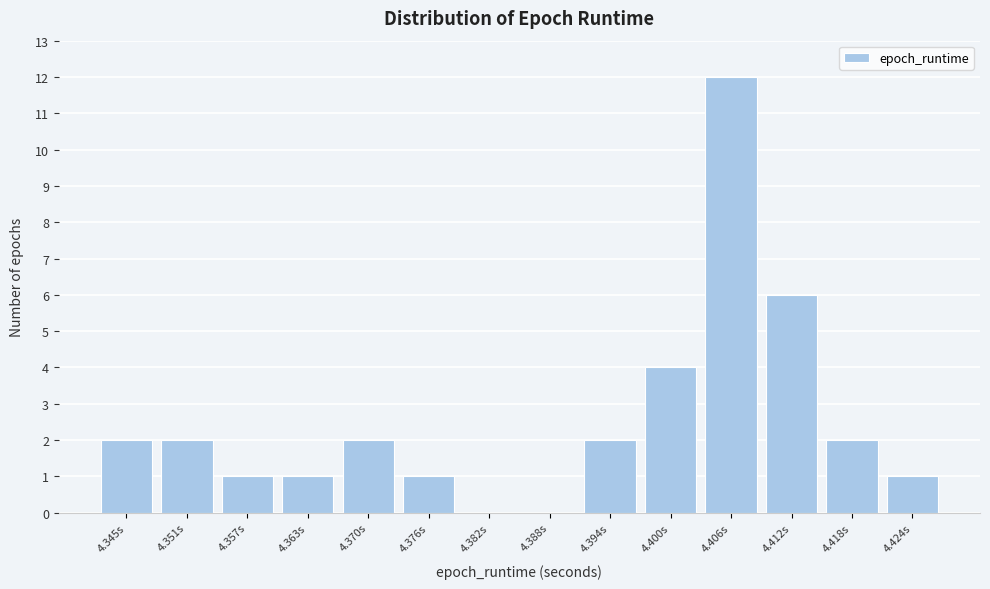

Reading left to right, transcribe this chart: for each bar, give the range it covers on the x-axis and its height. Neither the bar edges nor the heights are printed on the chart, so give them approximately, as read against the axes.

4.342 to 4.348: 2
4.348 to 4.354: 2
4.354 to 4.360: 1
4.360 to 4.367: 1
4.367 to 4.373: 2
4.373 to 4.379: 1
4.379 to 4.385: 0
4.385 to 4.391: 0
4.391 to 4.397: 2
4.397 to 4.403: 4
4.403 to 4.409: 12
4.409 to 4.415: 6
4.415 to 4.421: 2
4.421 to 4.427: 1